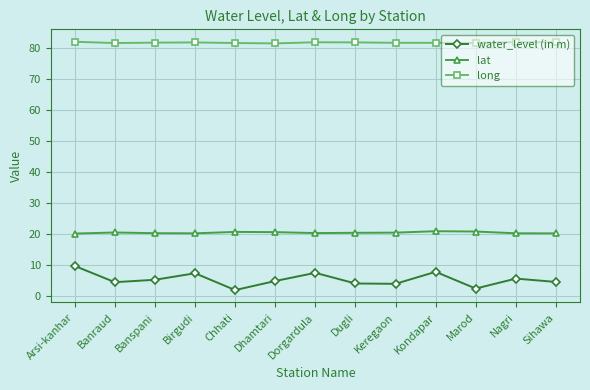

Count the number of categories in the chart.

13